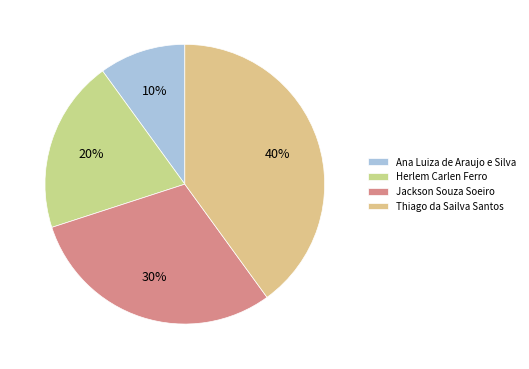

Count the number of slices in the pie.

4